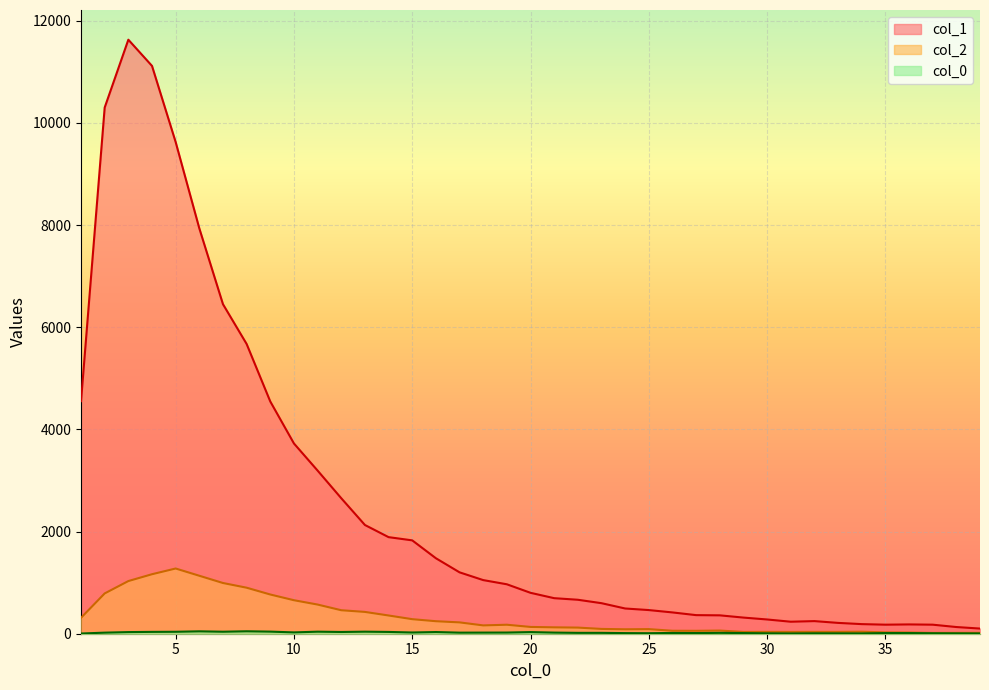

Reading left to right, list all the values displayed in this chart.

col_1: 1=4554	2=10303	3=11631	4=11118	5=9627	6=7937	7=6452	8=5673	9=4547	10=3725	11=3194	12=2653	13=2129	14=1891	15=1828	16=1478	17=1202	18=1050	19=968	20=801	21=696	22=665	23=598	24=494	25=463	26=417	27=364	28=360	29=316	30=279	31=235	32=247	33=212	34=188	35=177	36=182	37=177	38=131	39=101
col_2: 1=312	2=789	3=1031	4=1165	5=1277	6=1135	7=993	8=901	9=768	10=656	11=571	12=460	13=427	14=357	15=285	16=245	17=222	18=163	19=176	20=133	21=125	22=120	23=94	24=87	25=90	26=58	27=57	28=62	29=35	30=36	31=35	32=36	33=36	34=39	35=26	36=23	37=15	38=16	39=17
col_0_vals: 1=4	2=21	3=32	4=36	5=38	6=47	7=39	8=48	9=41	10=26	11=40	12=34	13=40	14=35	15=24	16=33	17=21	18=22	19=23	20=32	21=22	22=17	23=17	24=12	25=10	26=15	27=13	28=17	29=13	30=8	31=5	32=8	33=7	34=6	35=13	36=13	37=9	38=7	39=5